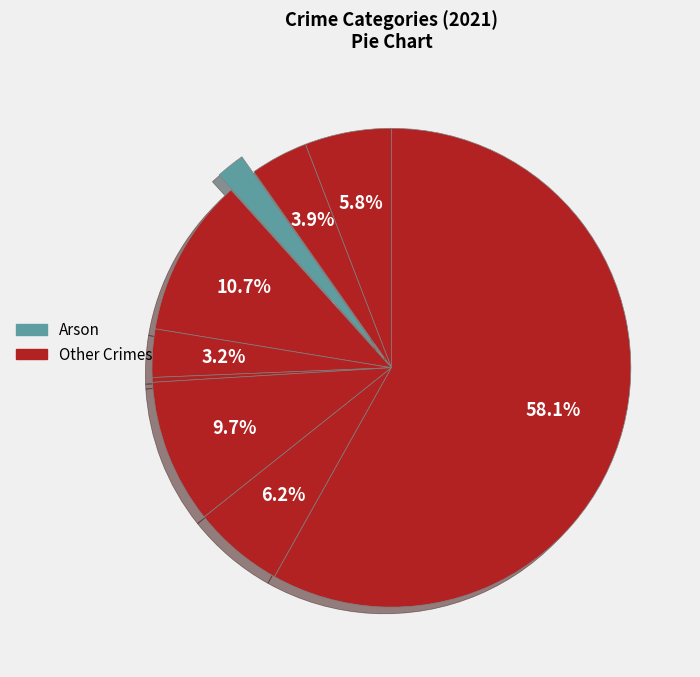

Which category accounts for the majority?

Theft